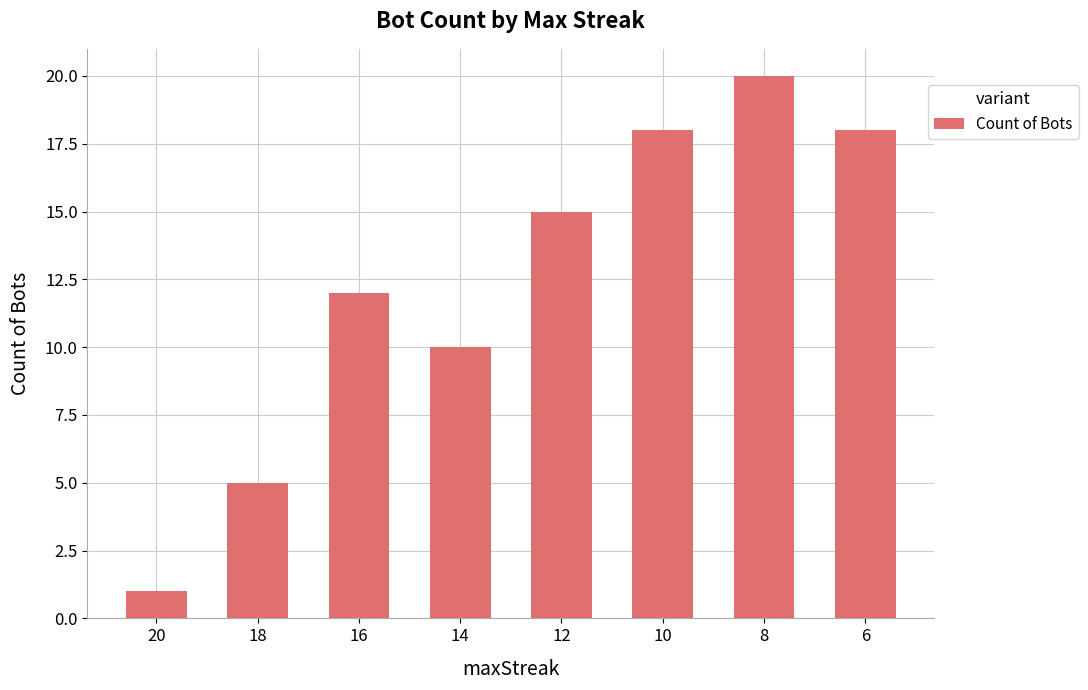

What is the value of the 3rd bar from the left?

12